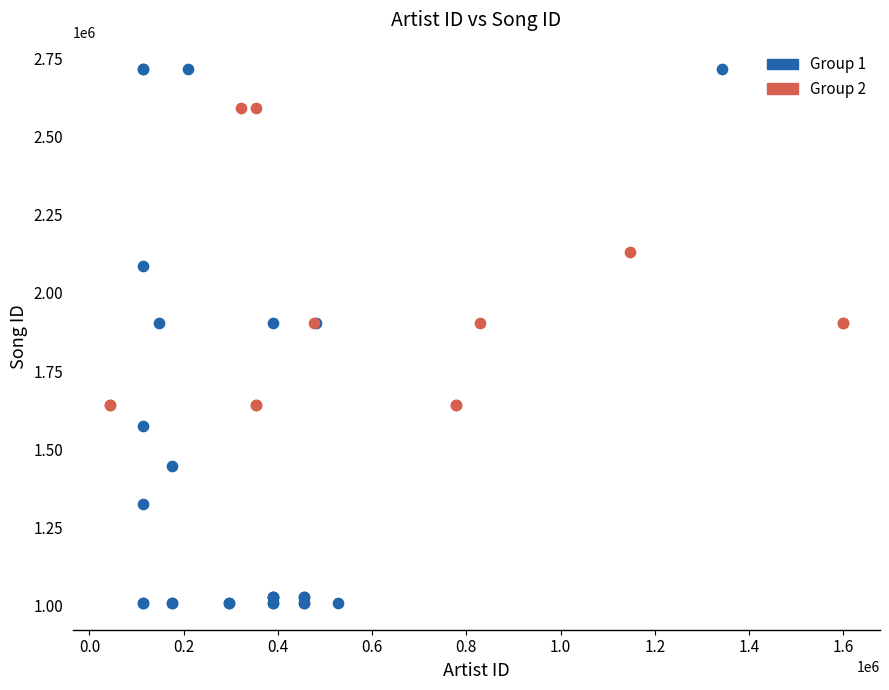

Which series has the largest Y range (max minus min)?

Group 1